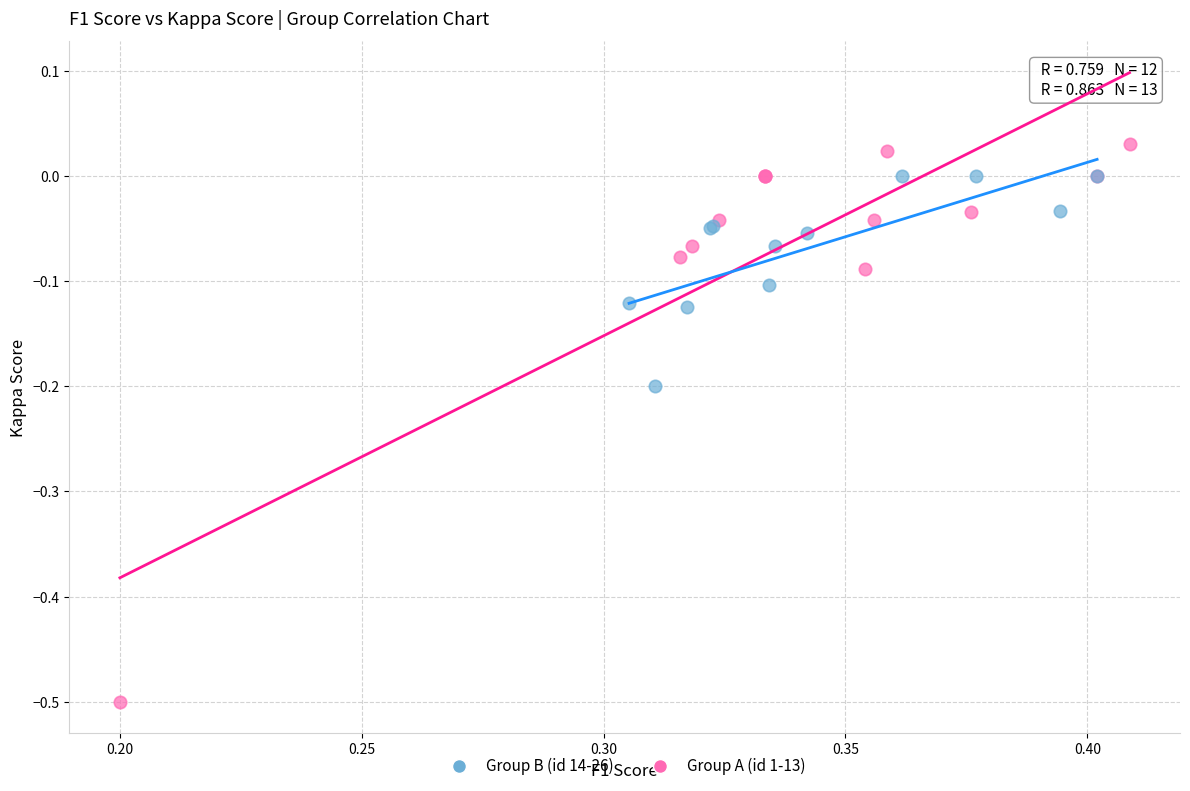

What are all the series names shown in the legend?

Group B (id 14-26), Group A (id 1-13)